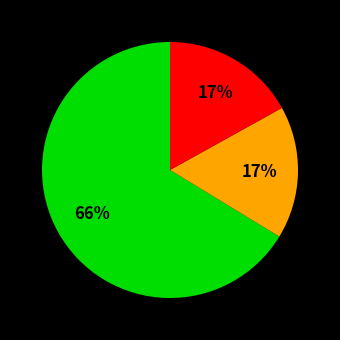

To the nearest percent, what is the average slice percentage?

33%